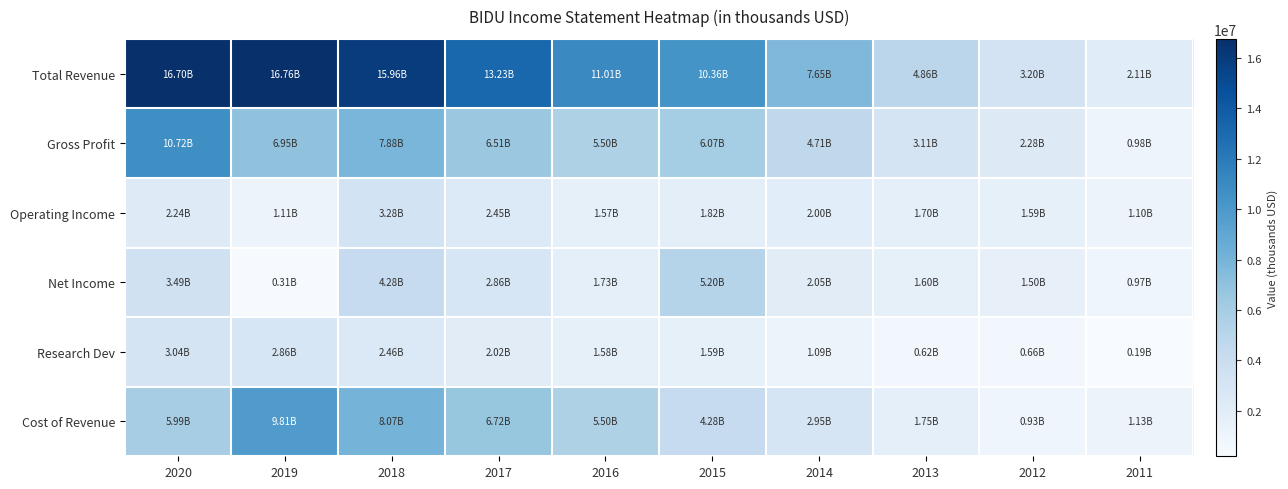

Reading right to left, list all the values displayed in this chart.

Total Revenue: 2011=2108800	2012=3200500	2013=4859300	2014=7652700	2015=10356200	2016=11006400	2017=13231100	2018=15956200	2019=16757500	2020=16704600
Gross Profit: 2011=975400	2012=2275200	2013=3114200	2014=4706300	2015=6072500	2016=5502500	2017=6512900	2018=7883700	2019=6952300	2020=10716300
Operating Income: 2011=1101900	2012=1585600	2013=1702500	2014=1997500	2015=1820900	2016=1567800	2017=2448000	2018=3280900	2019=1108900	2020=2237200
Net Income: 2011=965500	2012=1497100	2013=1600100	2014=2050600	2015=5200600	2016=1727700	2017=2857800	2018=4281400	2019=308900	2020=3492100
Research Dev: 2011=194100	2012=661400	2013=624700	2014=1089100	2015=1587500	2016=1583600	2017=2016900	2018=2460600	2019=2862200	2020=3044200
Cost of Revenue: 2011=1133400	2012=925200	2013=1745100	2014=2946300	2015=4283700	2016=5503900	2017=6718100	2018=8072600	2019=9805200	2020=5988300